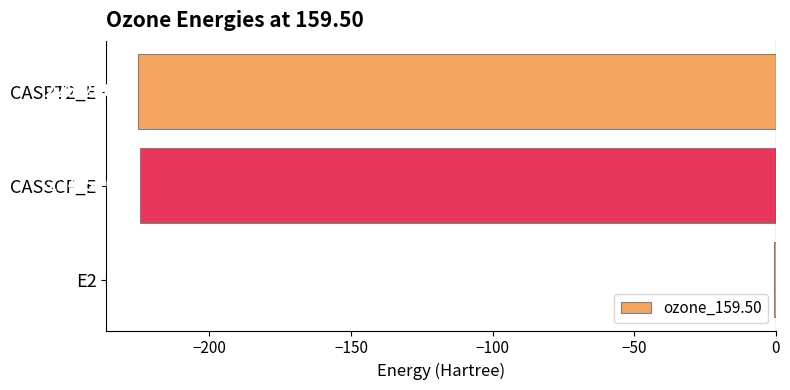

Which has a higher value, CASSCF_E or CASPT2_E?

CASSCF_E